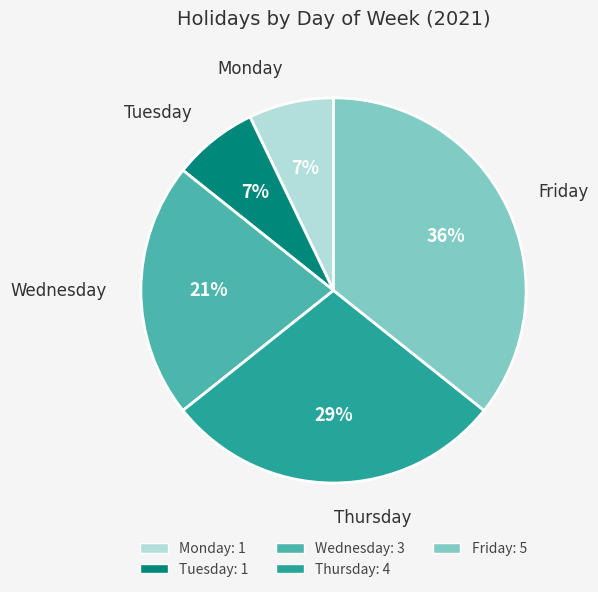

Does any single category account for the majority?

No